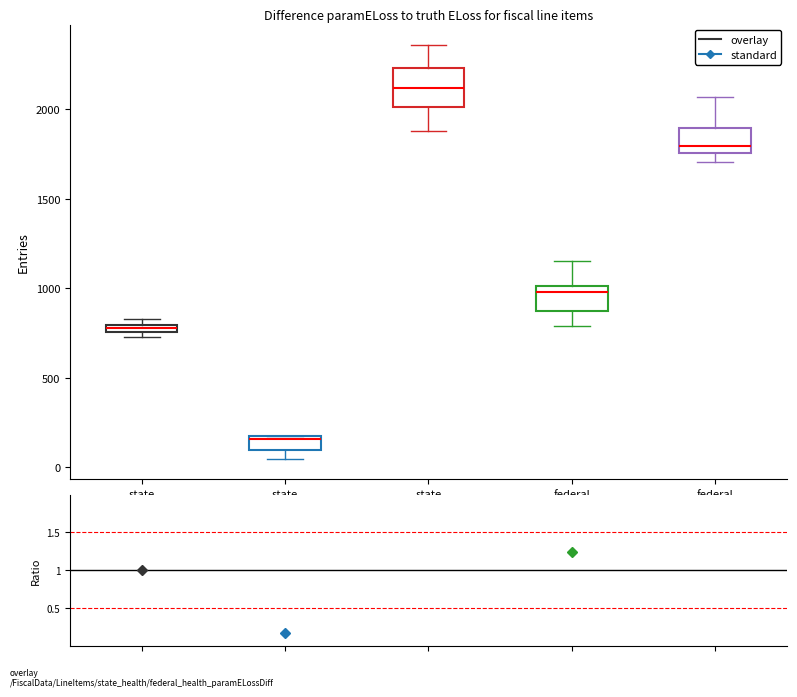

Where is the lower edge of the box for state health outlays on the y-axis? The values are not printed on the chart, so give them approximately, as read against the axis.

750